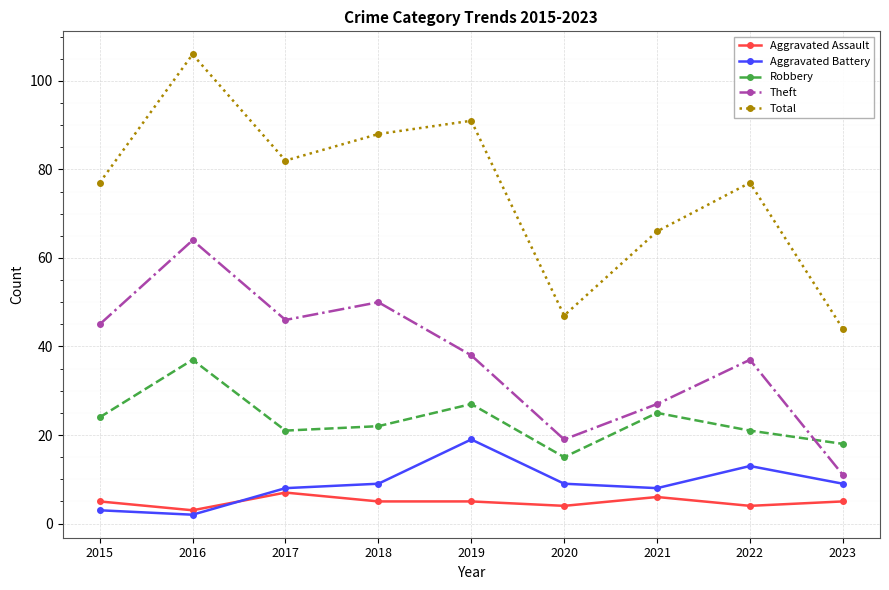

What is the value of the Total point at the 1st from the left?

77